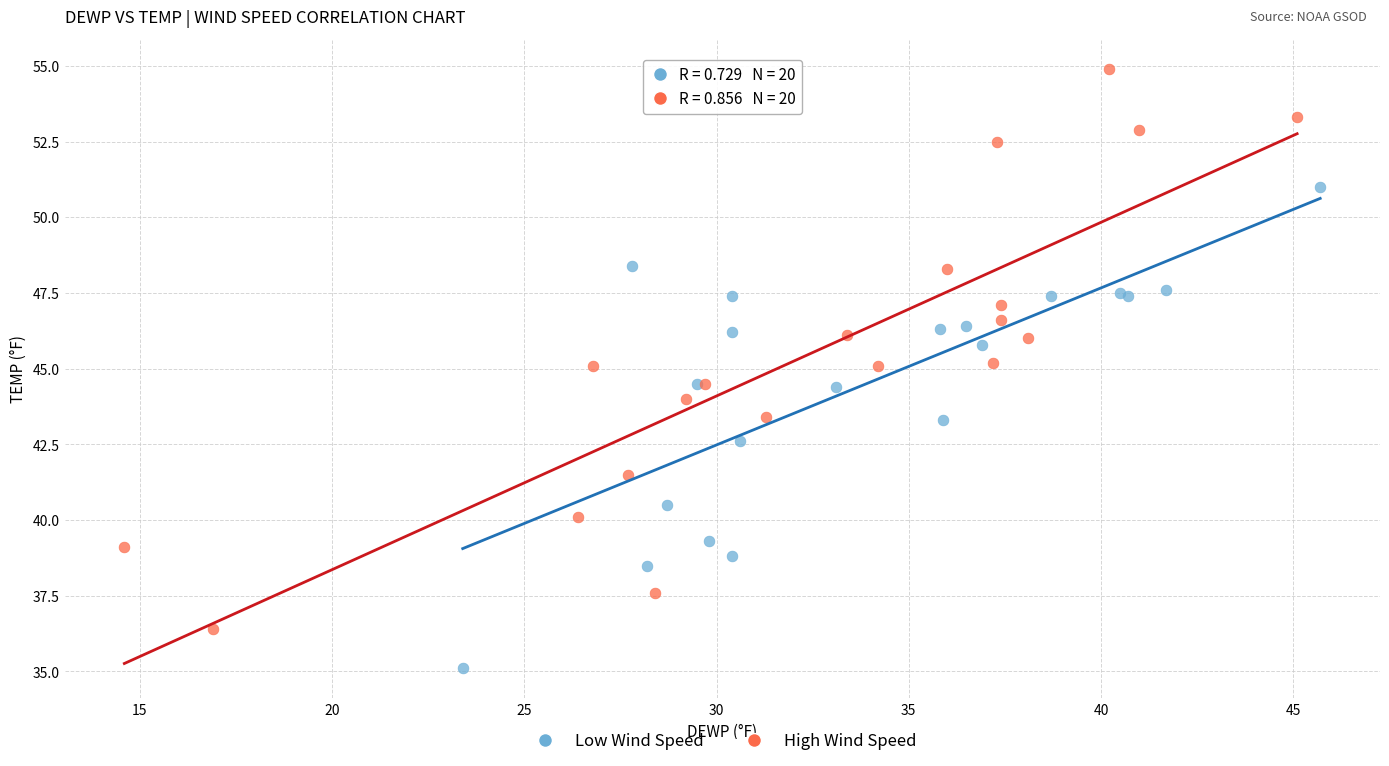

What are all the series names shown in the legend?

Low Wind Speed, High Wind Speed